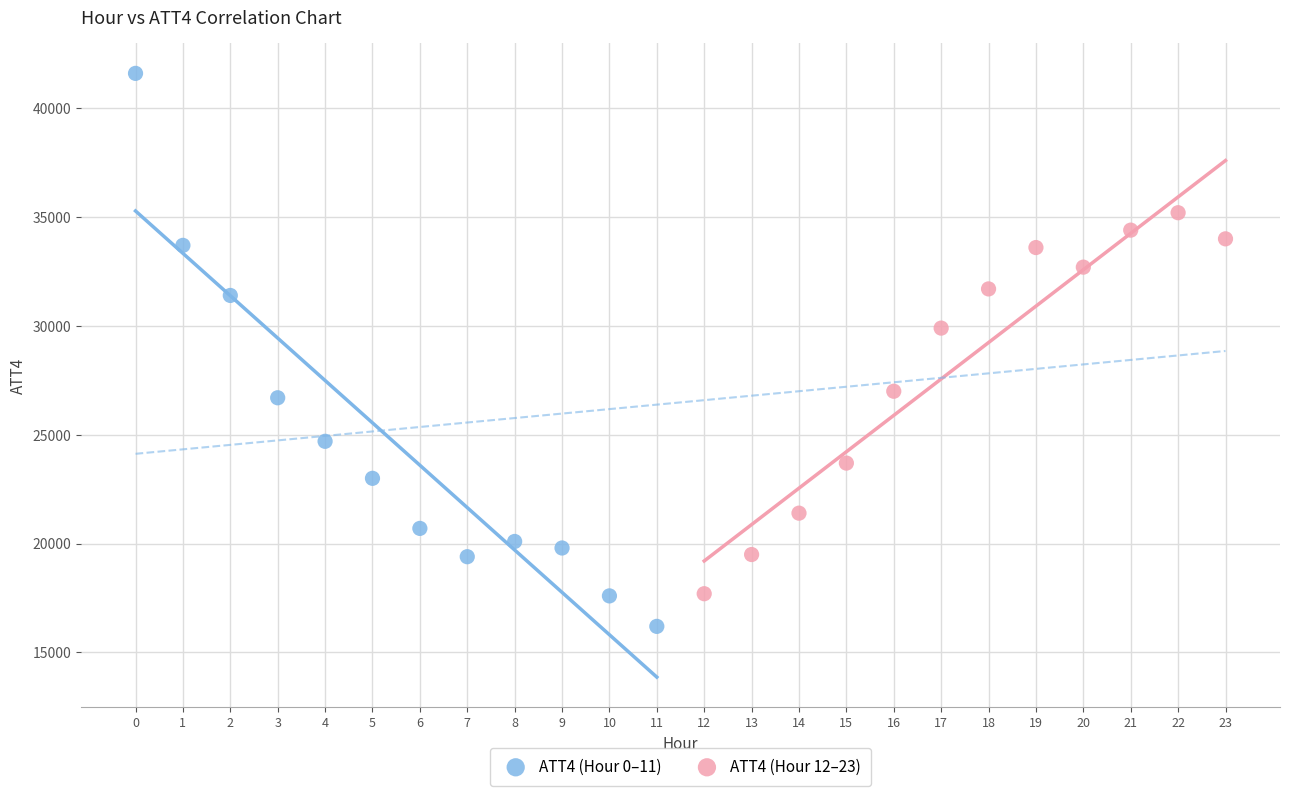

Which series reaches the minimum Y coordinate?

ATT4 (Hour 0–11)